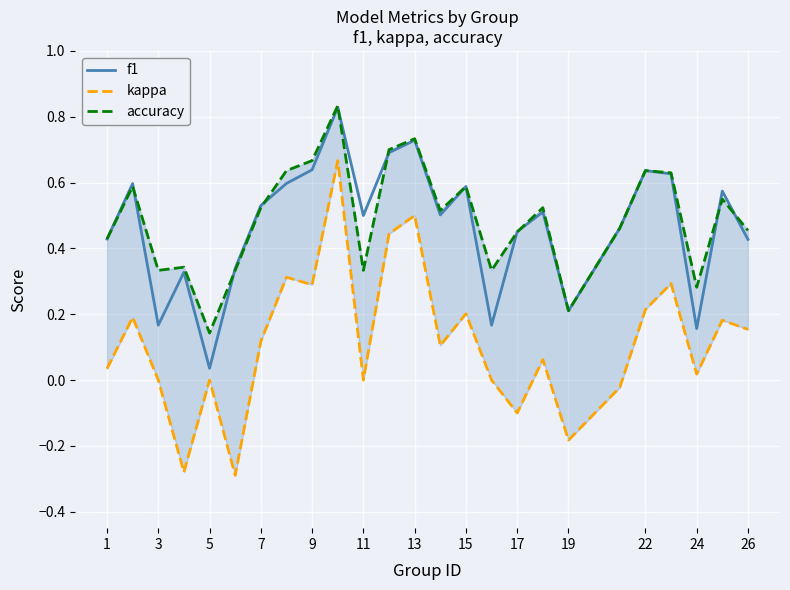

How many lines are shown in the chart?

3